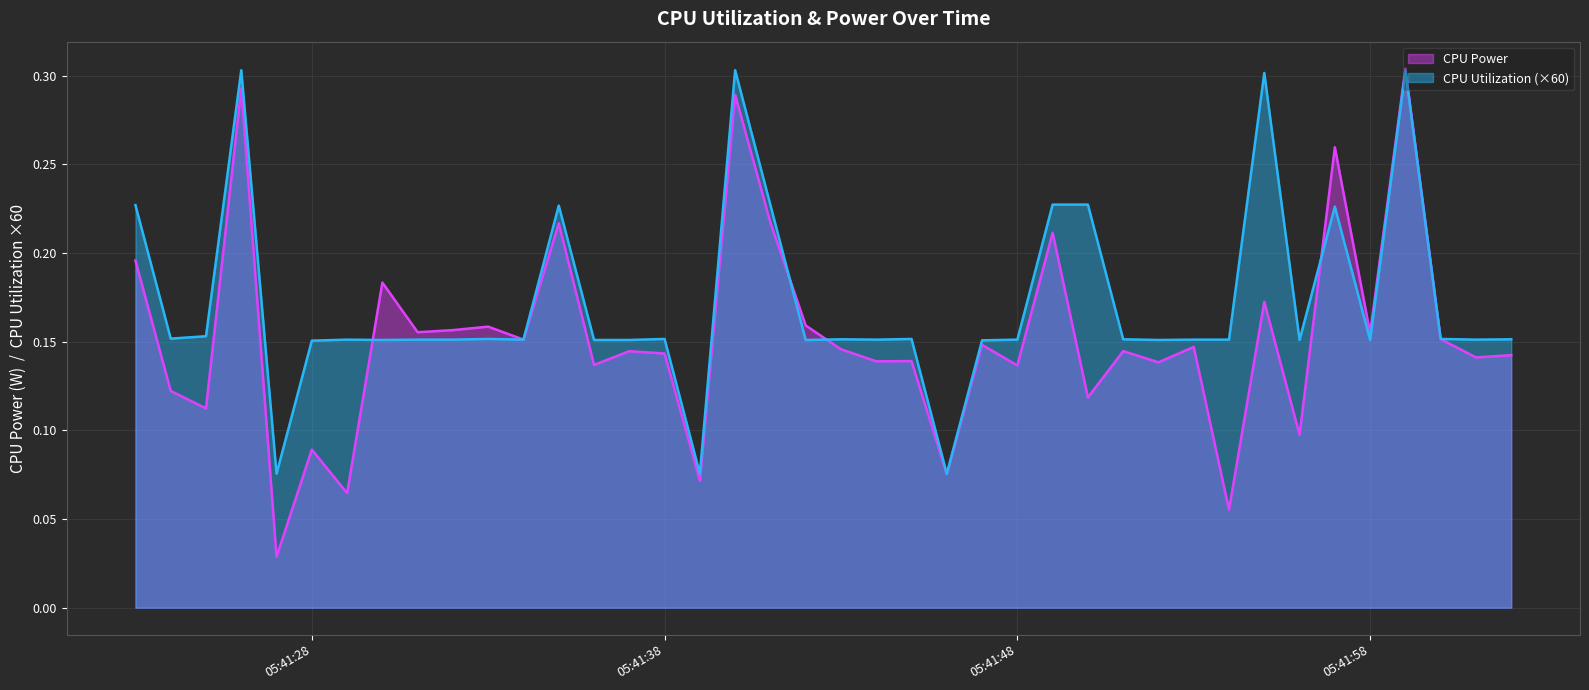

Which category has the lowest value in the CPU Power series?

2025-04-10 05:41:27